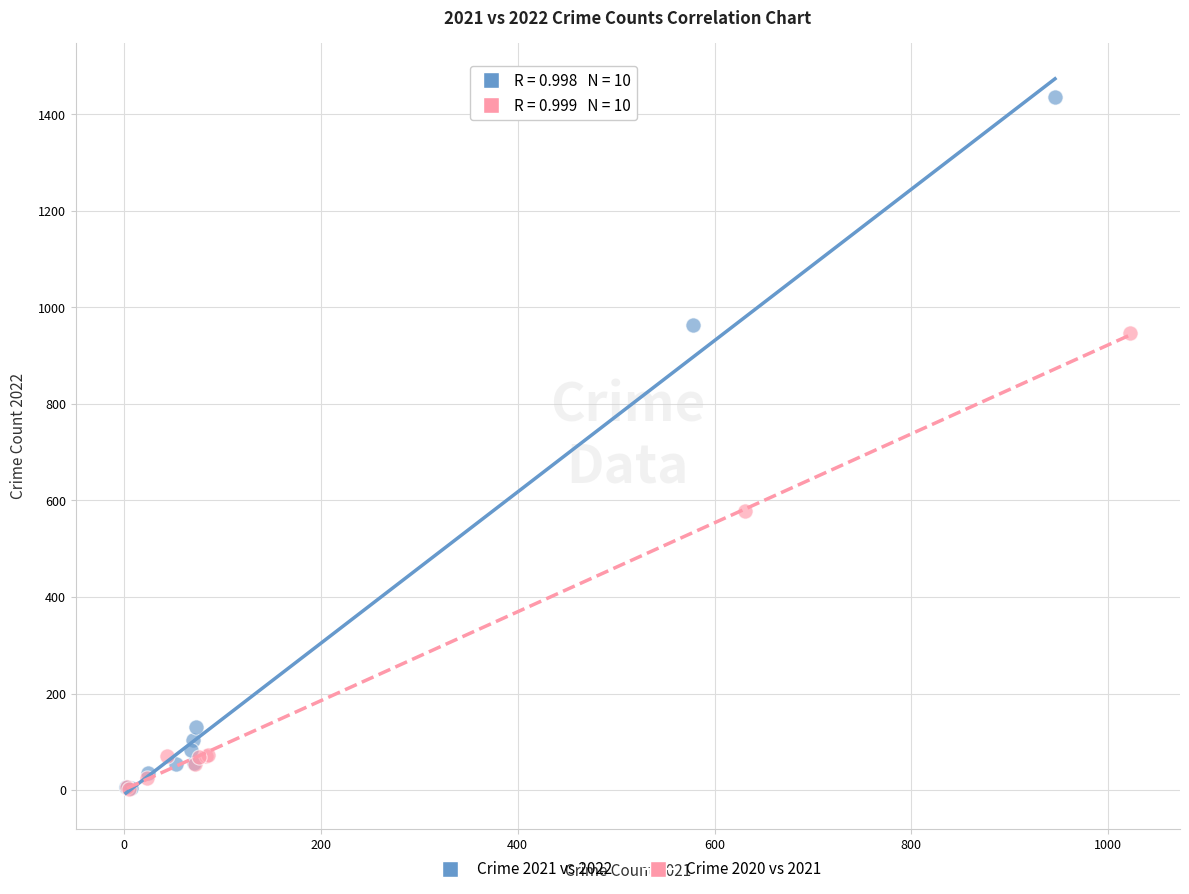

Which series reaches the maximum Y coordinate?

Crime 2021 vs 2022